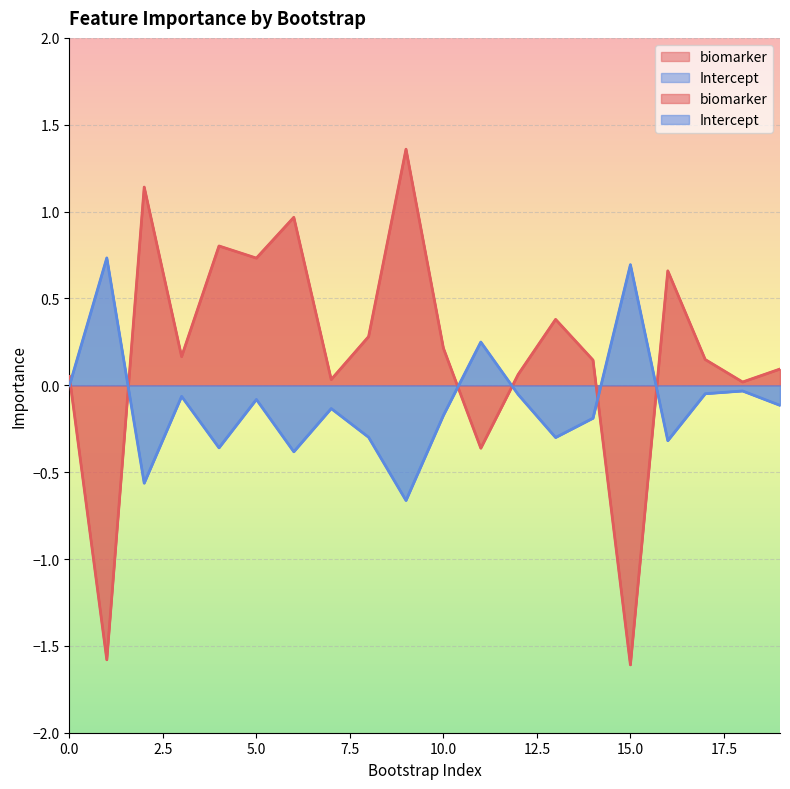

Which series has the widest spread of values?

biomarker